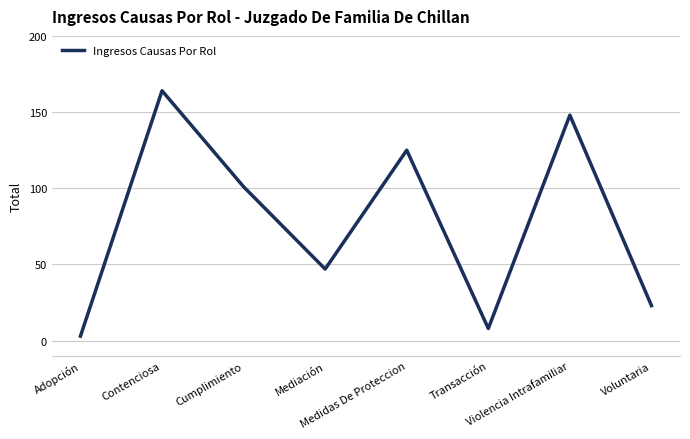

What is the maximum value shown in the chart?

164